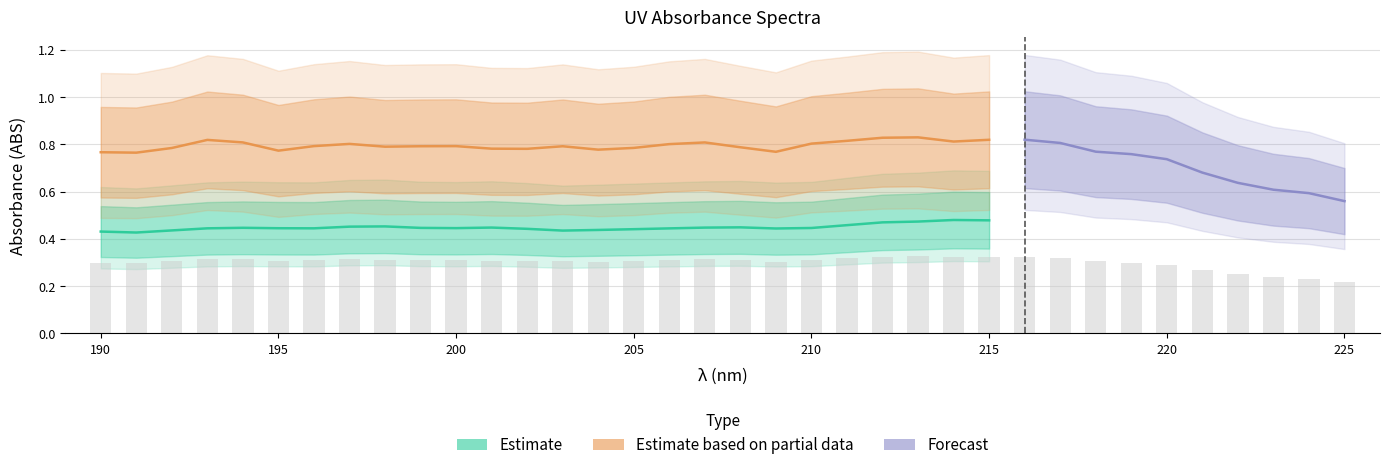

The STD-25% series shows 0.4 at 206. True or false?

False